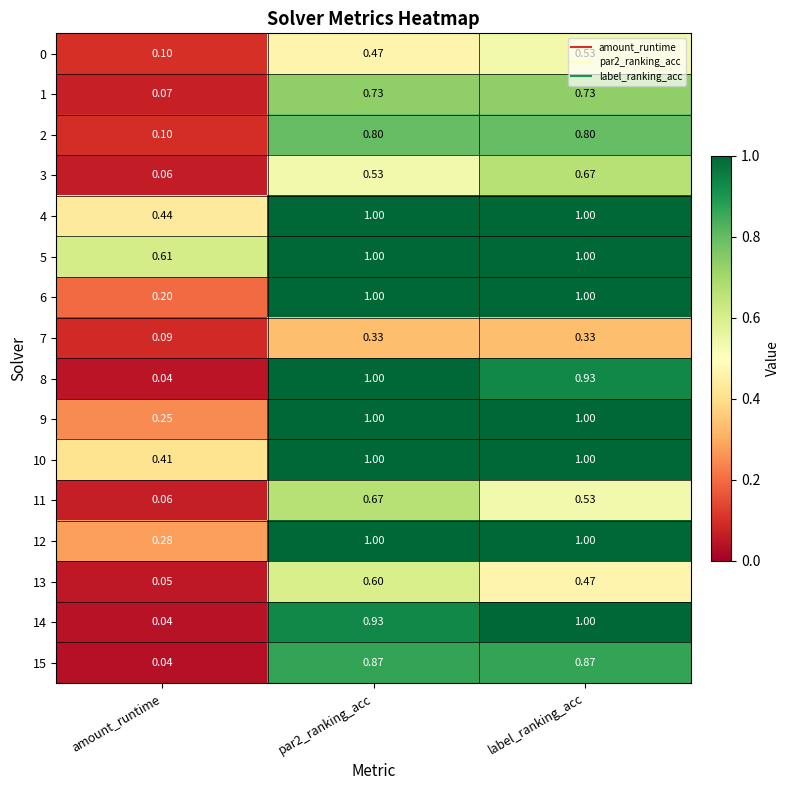

Is the value of 1 at label_ranking_acc greater than the value of 7 at par2_ranking_acc?

Yes